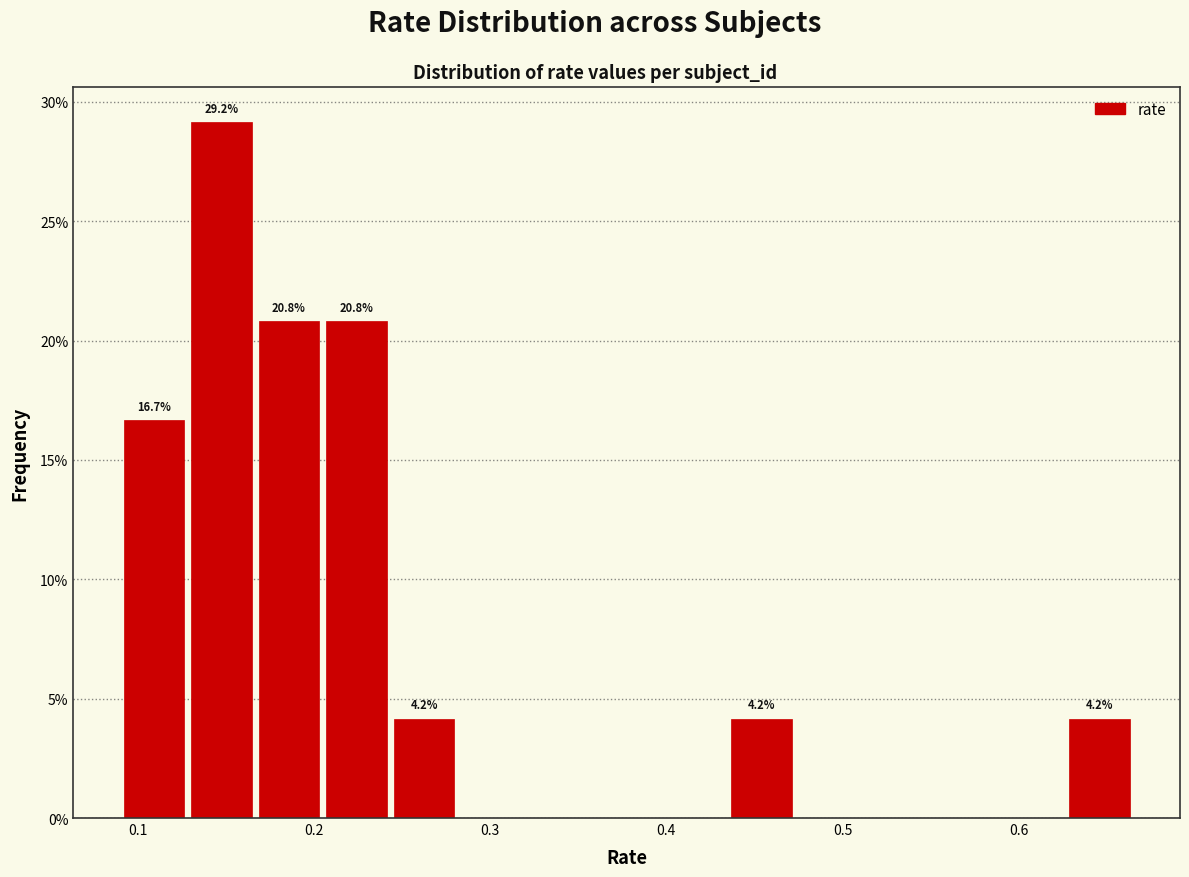

Around what value on the x-axis is the tallest bar? Give the approximate position of its centre, as read against the axis.

0.15